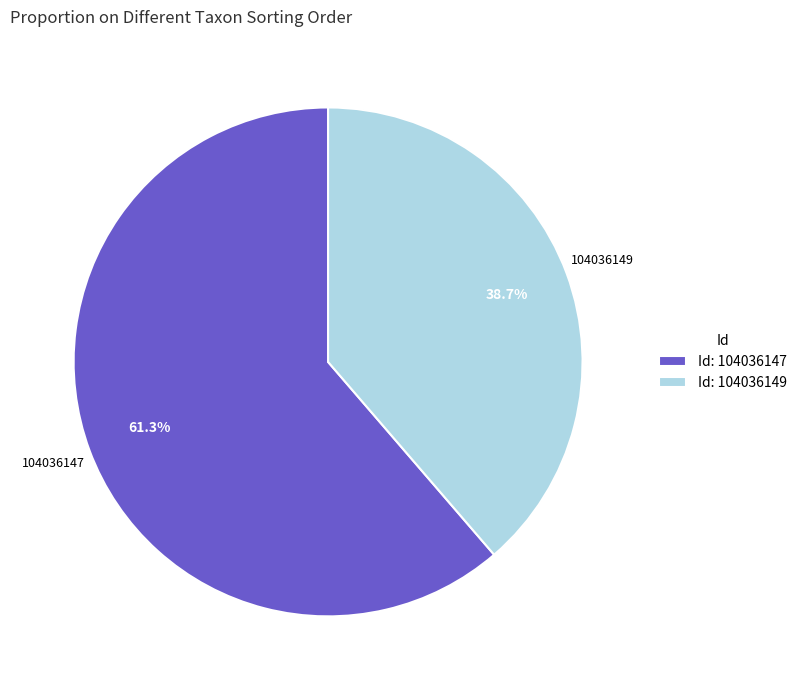

Between 104036147 and 104036149, which is larger?

104036147